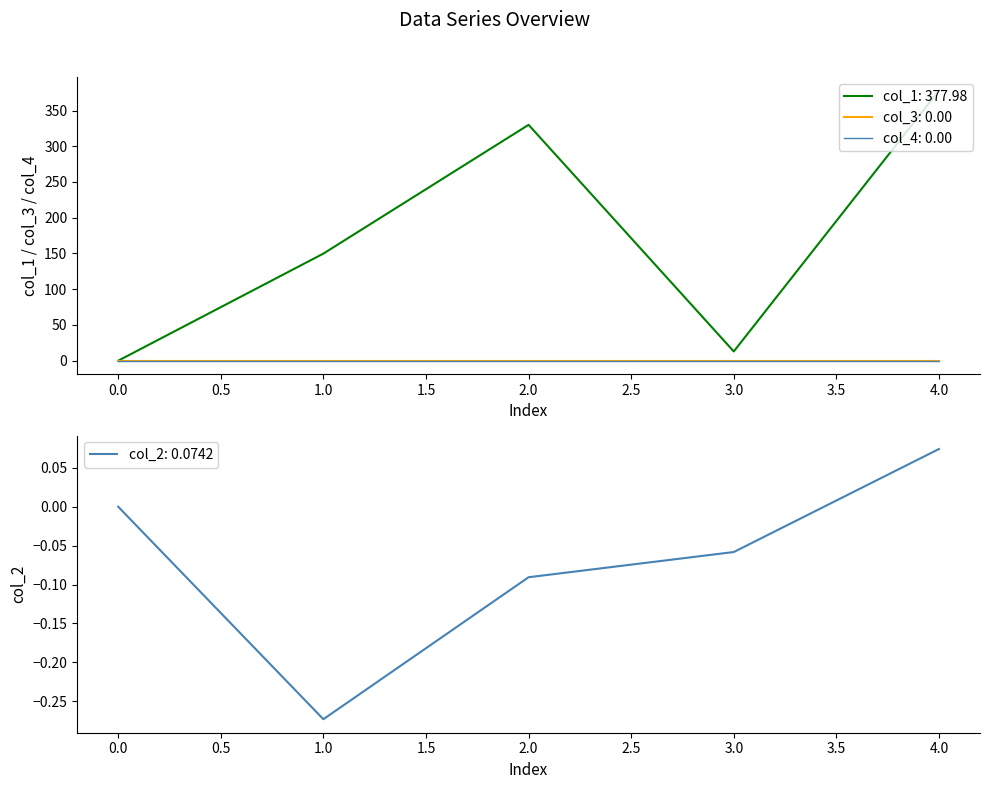

Is it true that col_1 equals 100.6 at 1?

False